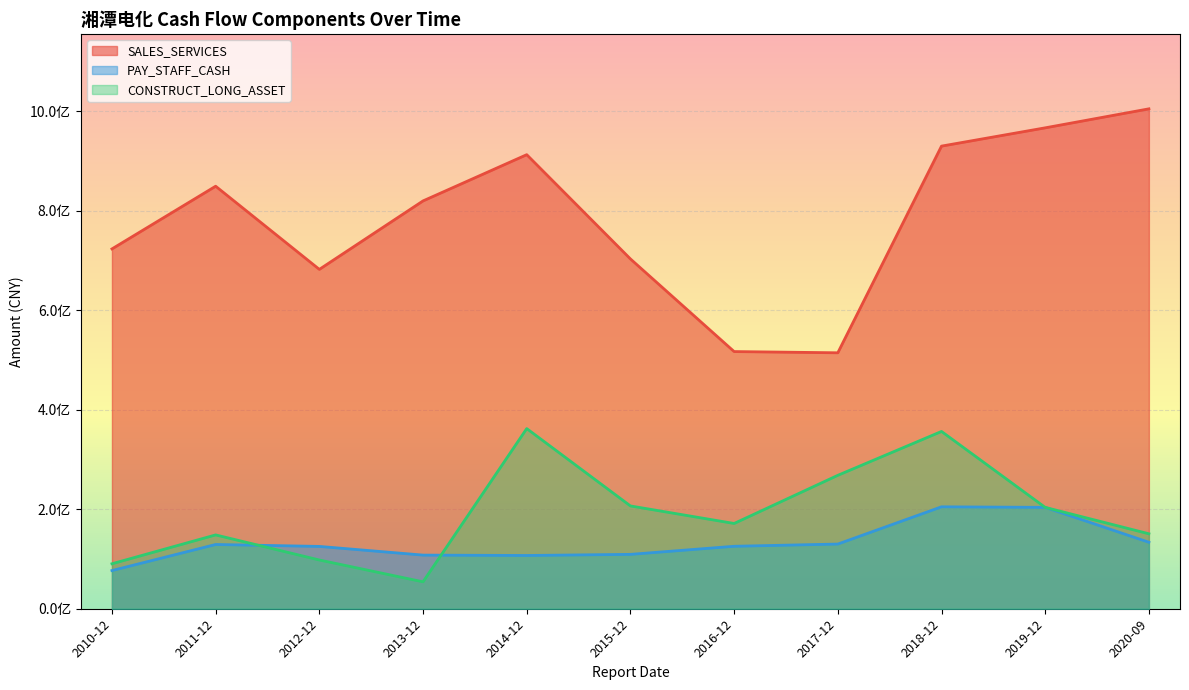

List the labels in order of PAY_STAFF_CASH value, largest first.

2018-12, 2019-12, 2020-09, 2017-12, 2011-12, 2016-12, 2012-12, 2015-12, 2013-12, 2014-12, 2010-12